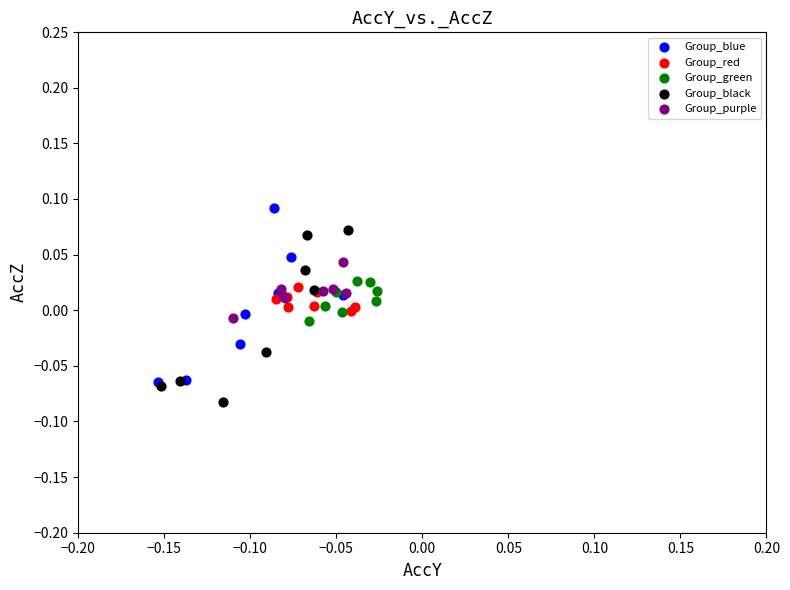

Which series reaches the maximum Y coordinate?

Group_blue